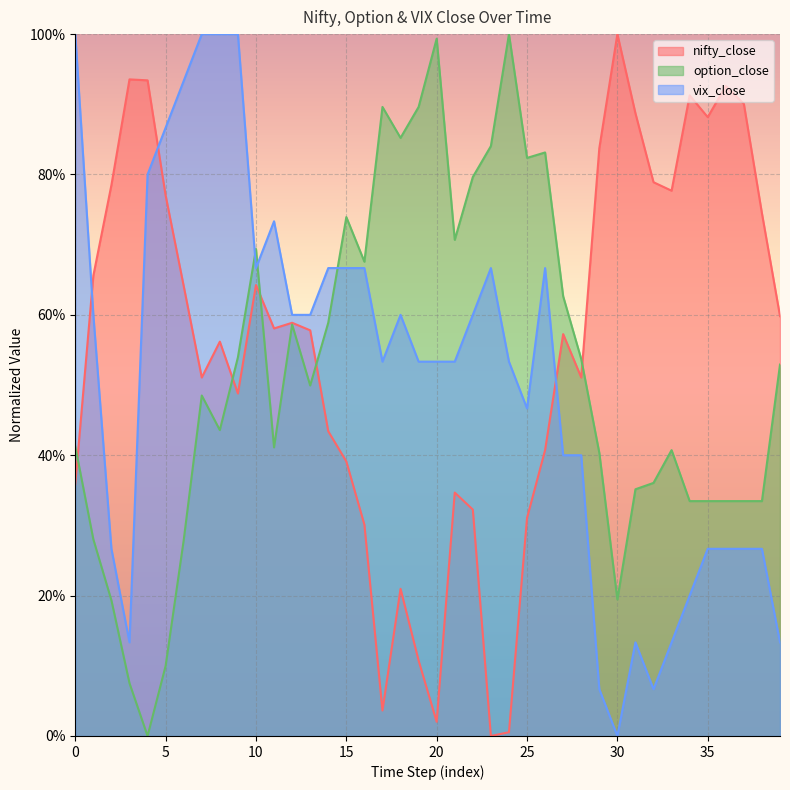

Where is the first local maximum for nifty_close?

3